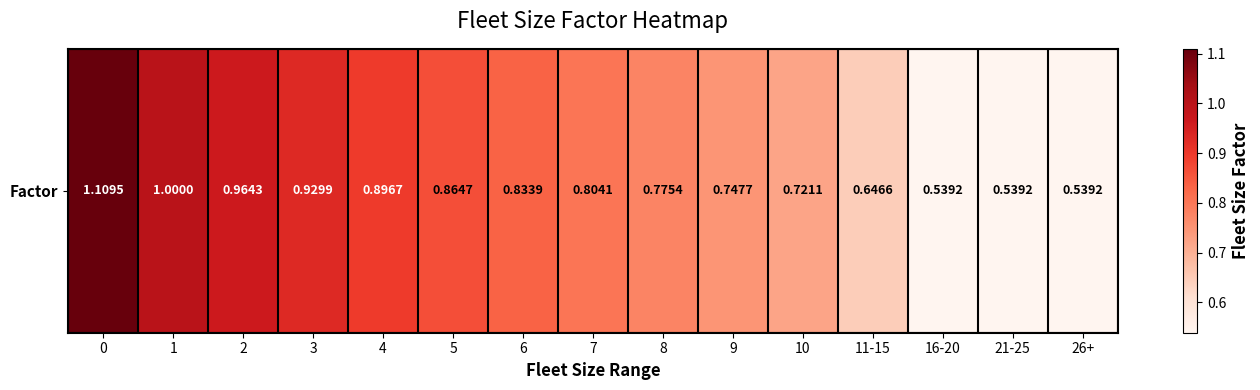

Reading right to left, extract all data points from this chart.

0.5	0.5	0.5	0.6	0.7	0.7	0.8	0.8	0.8	0.9	0.9	0.9	1.0	1.0	1.1